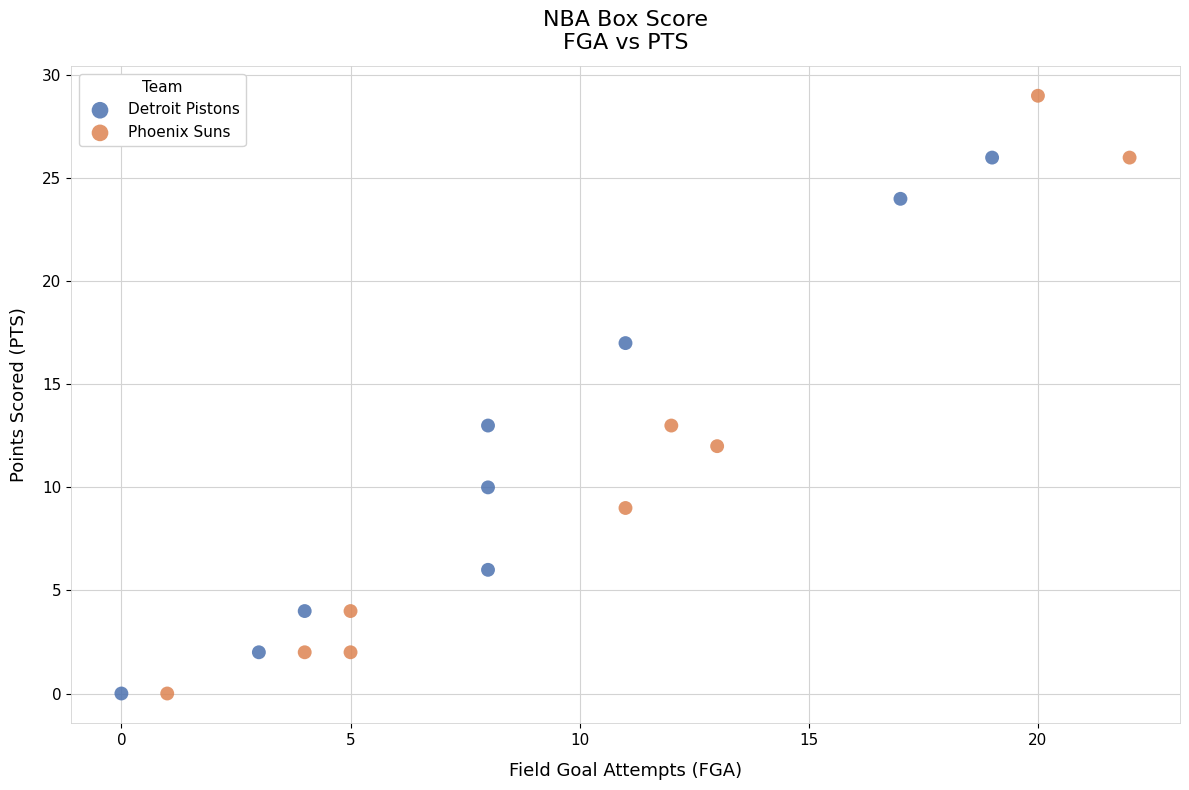

What are all the series names shown in the legend?

Detroit Pistons, Phoenix Suns